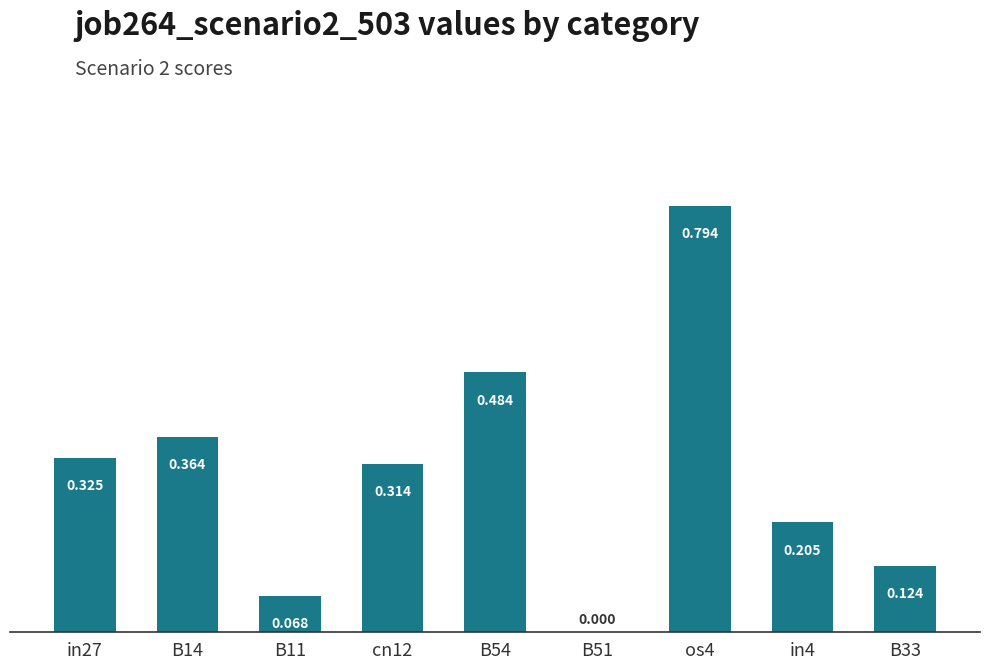

Reading left to right, what are all the values shown in this chart?

in27=0.3	B14=0.4	B11=0.1	cn12=0.3	B54=0.5	B51=0.0	os4=0.8	in4=0.2	B33=0.1